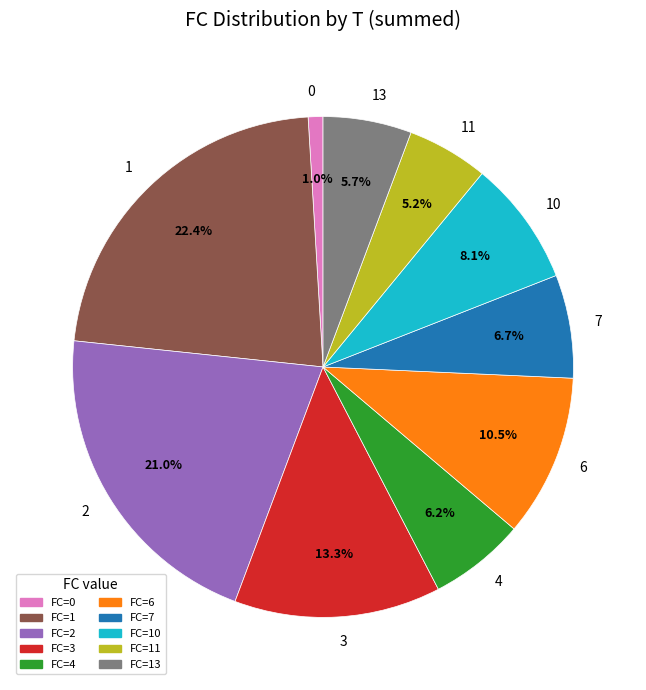

Combined, what portion of the pie is 3 and 2?

34.3%